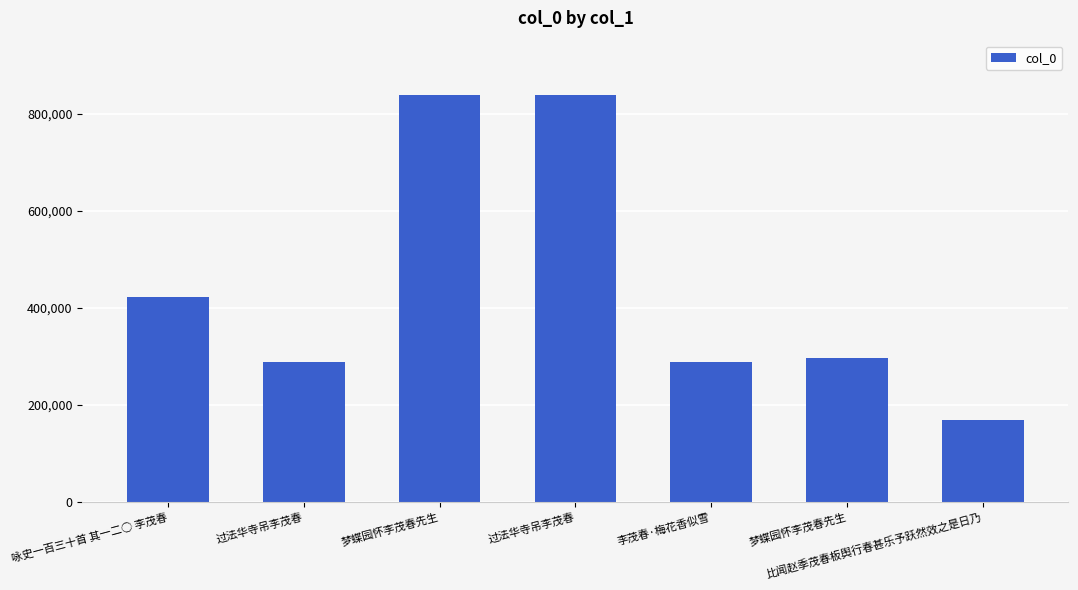

Which label corresponds to the smallest value in the chart?

比闻赵季茂春板舆行春甚乐予跃然效之是日乃